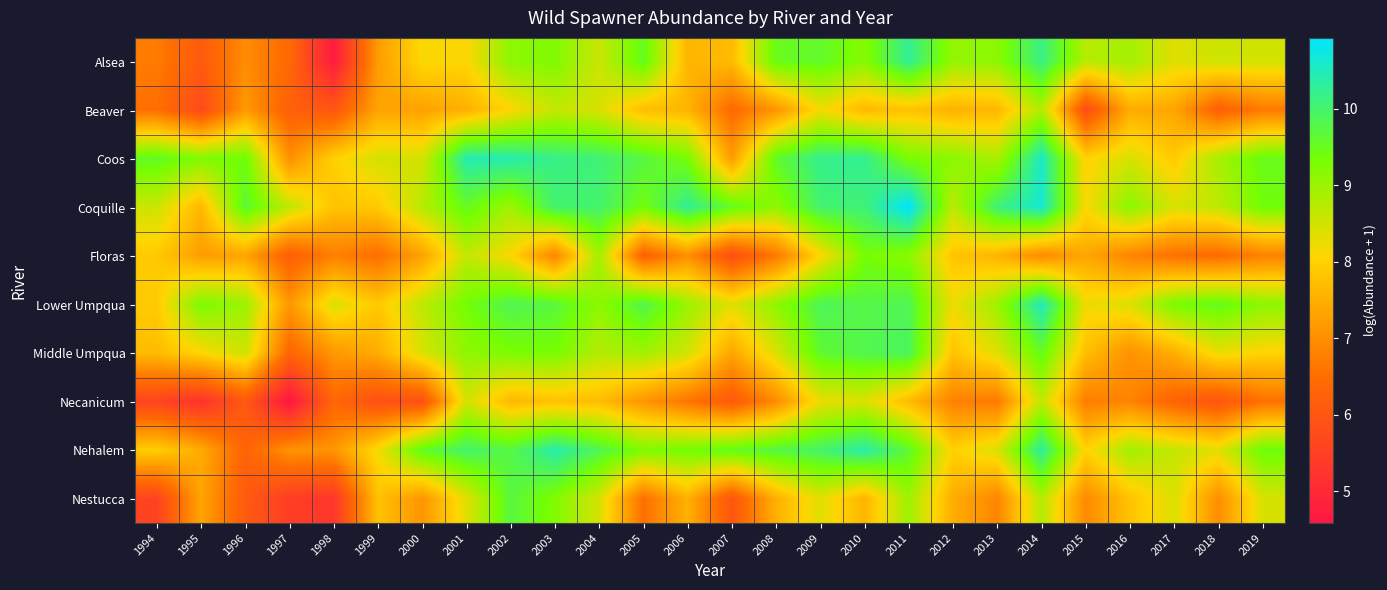

What is the spread (max minus min) of values at 2004?

2.4